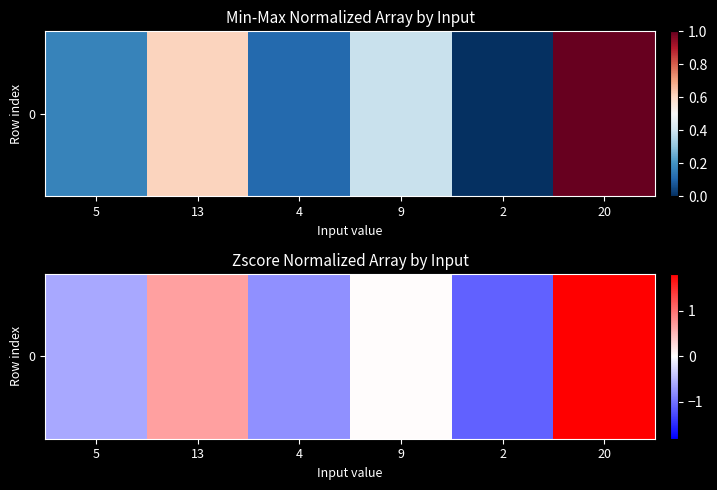

How many negative values are there?

3